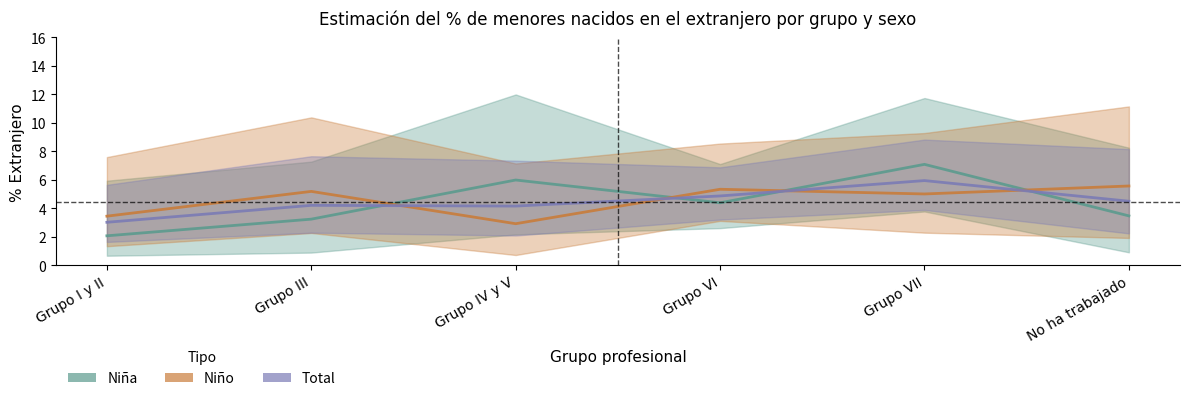

What is the difference between the maximum and second lowest values in the Total series?

1.8